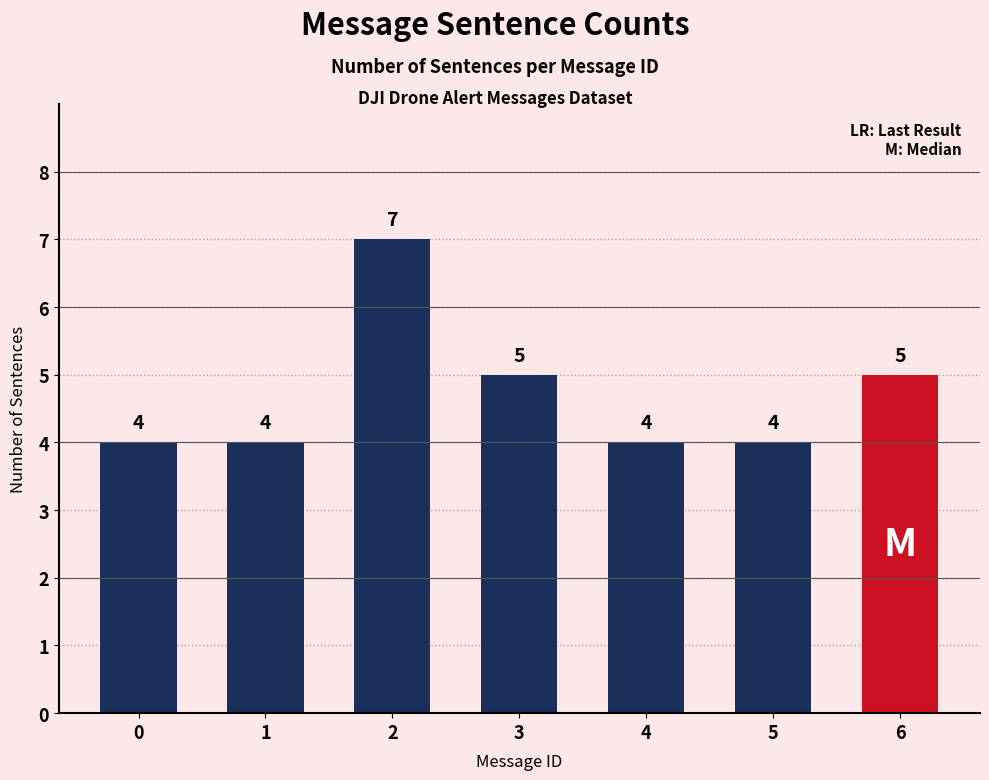

The value at 3 is 8. True or false?

False